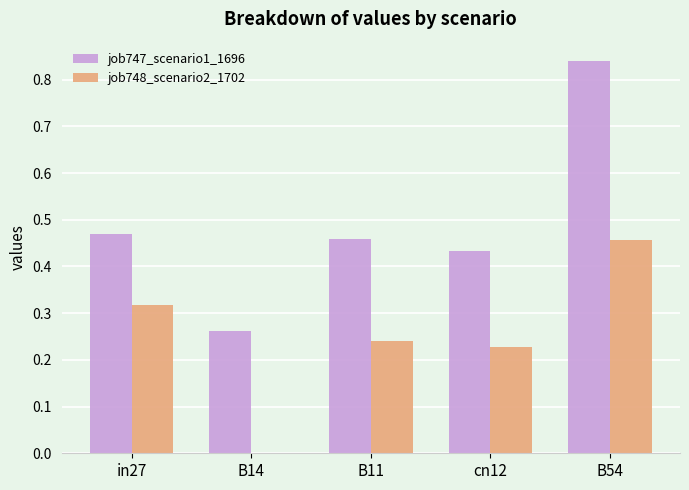

What is the sum of the job747_scenario1_1696 values at cn12 and B11?

0.9